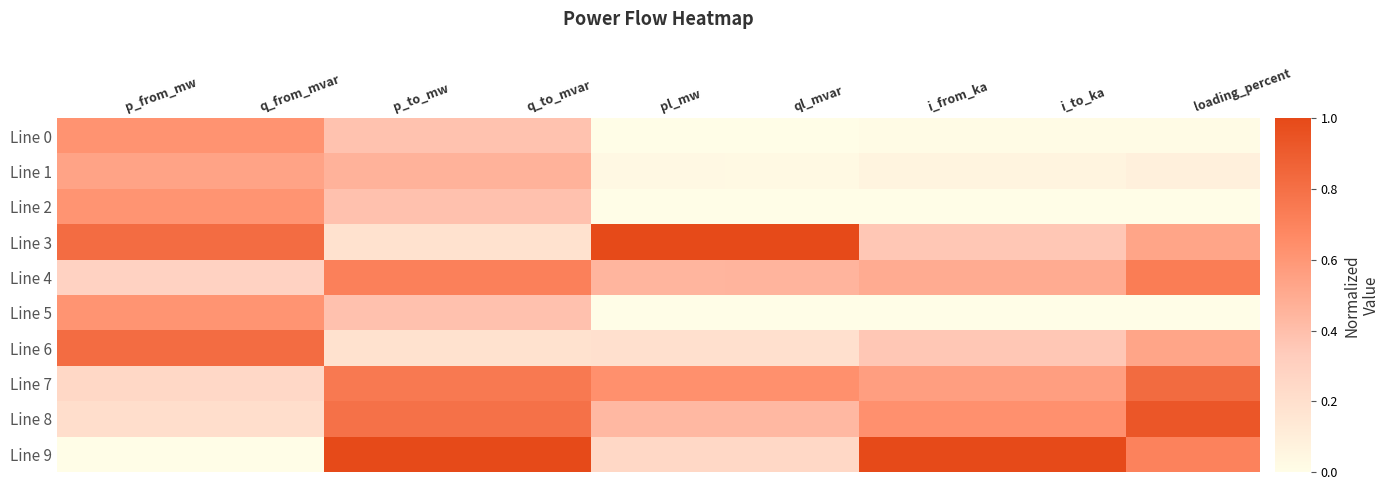

At p_to_mw, list the series in order from smallest to largest.

Line 3, Line 6, Line 0, Line 2, Line 5, Line 1, Line 4, Line 7, Line 8, Line 9